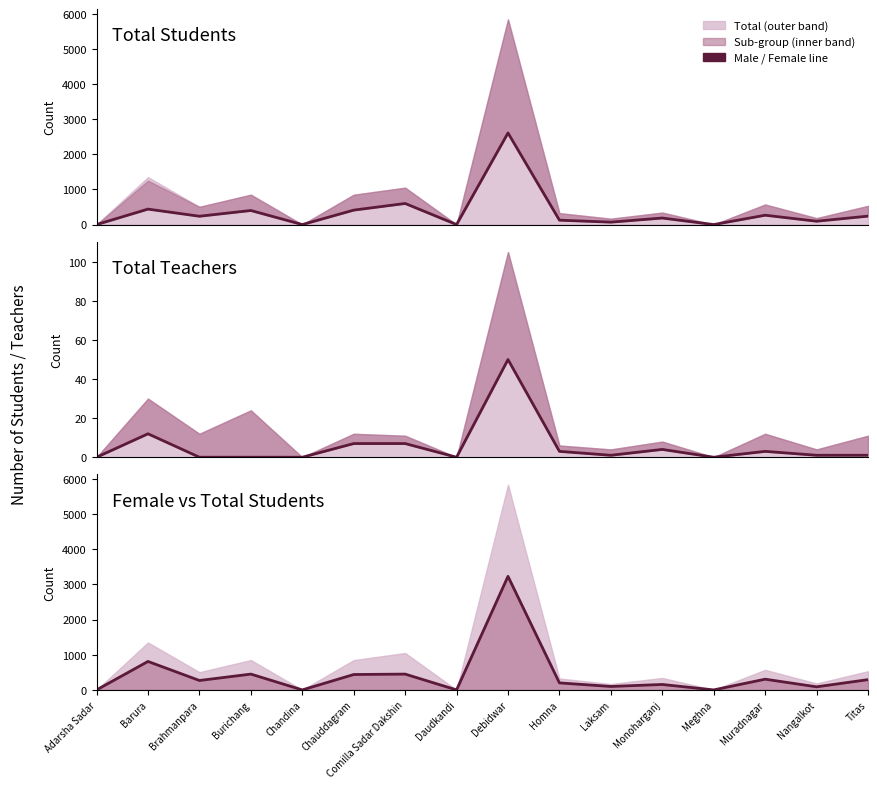

Which label corresponds to the smallest value in the chart?

Adarsha Sadar